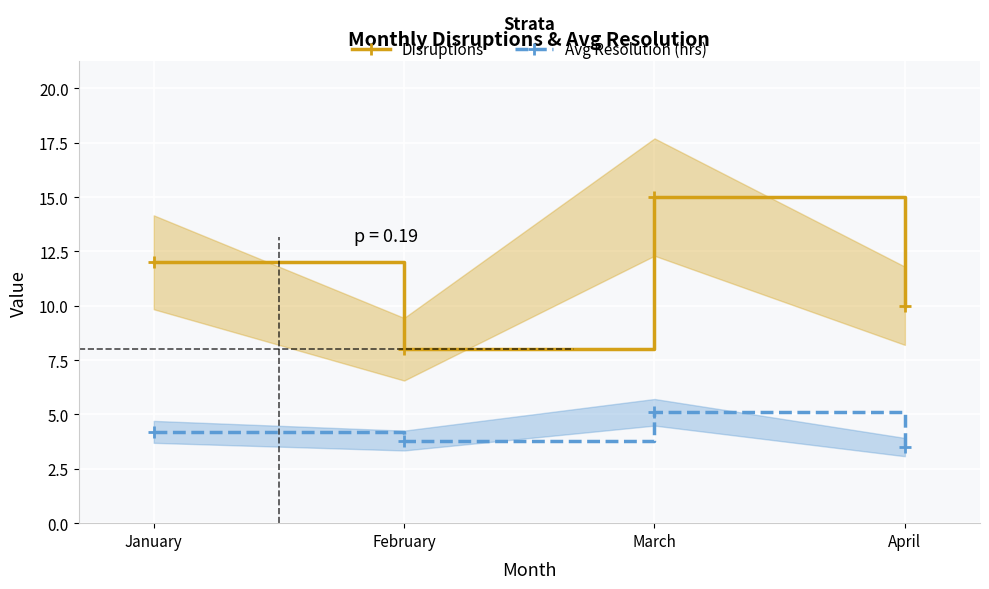

How many interior local valleys does the Avg Resolution (hrs) series have?

1